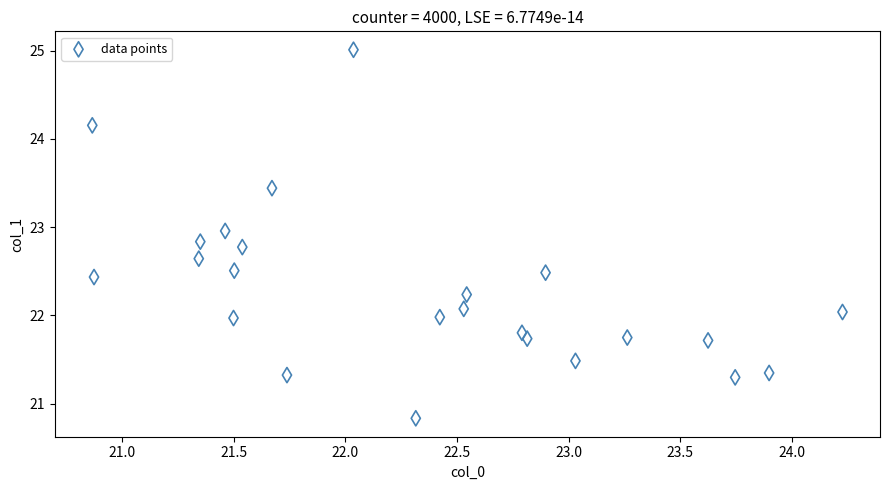

What is the range of Y values (max minus min)?

4.2